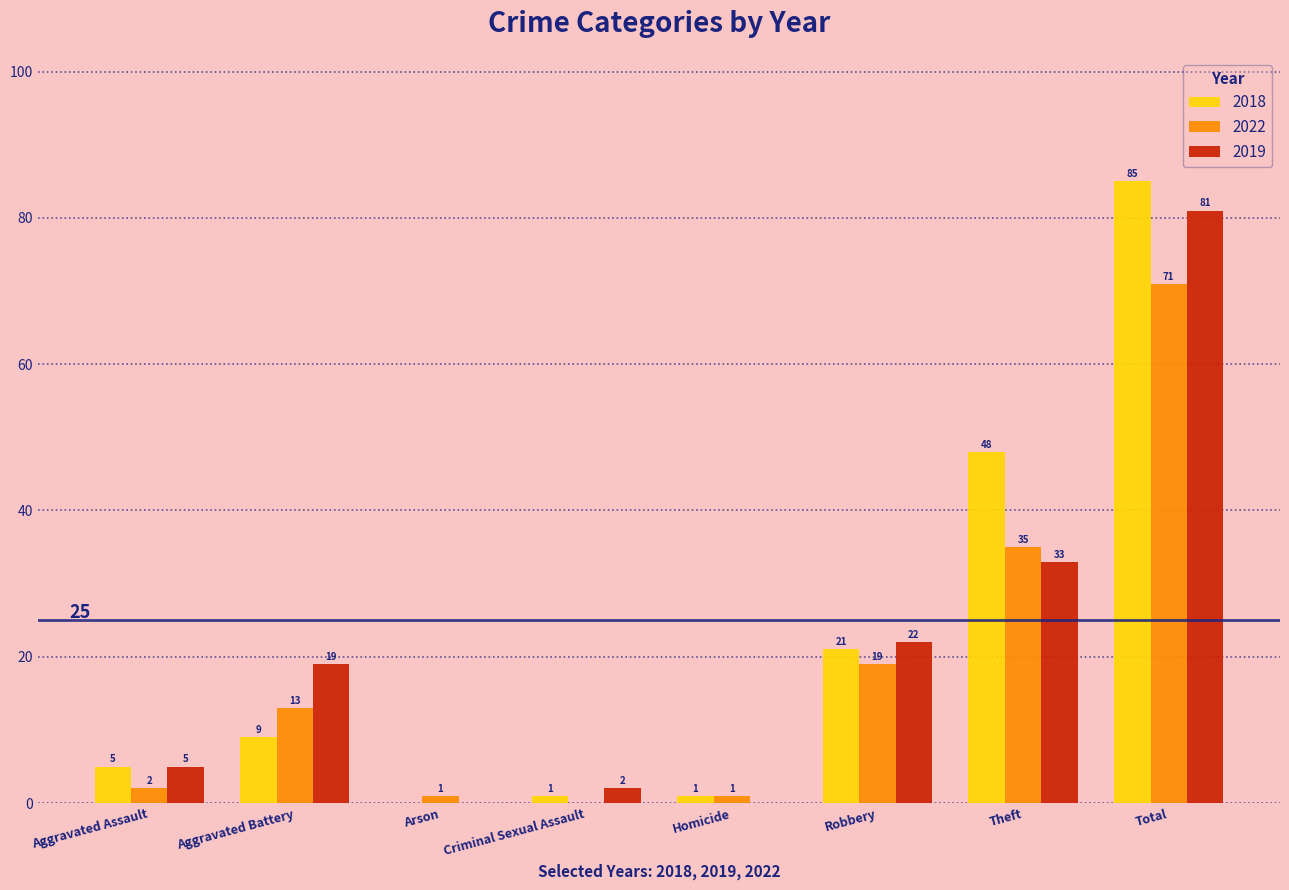

How many positive values does the 2022 series have?

7